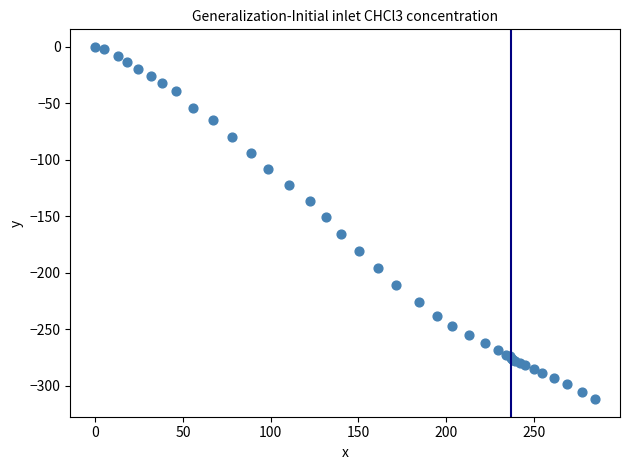

What Y value in the scatter plot is closest to -156?

-151.0